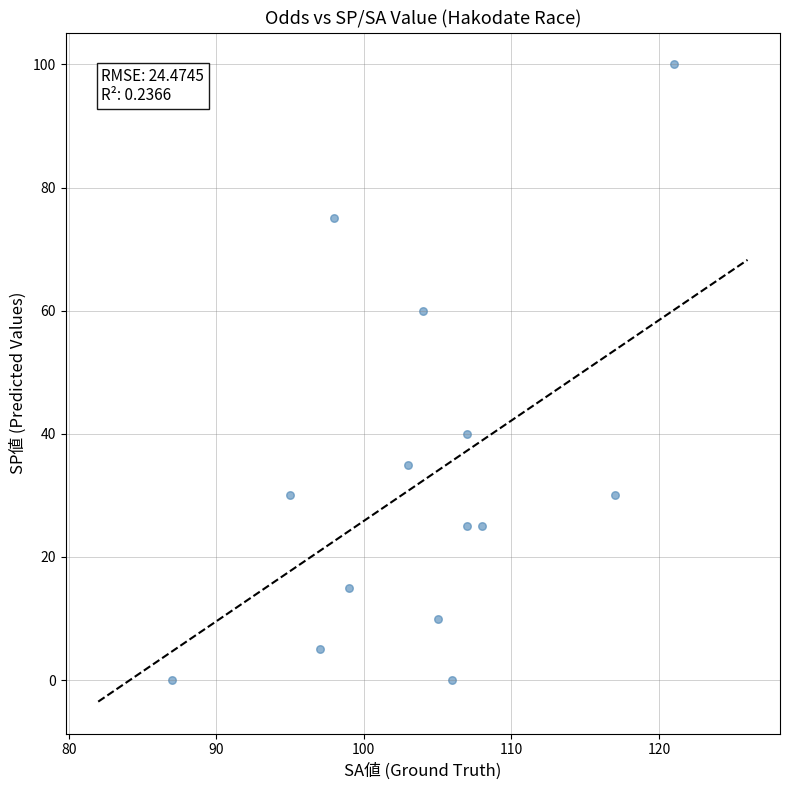

What is the range of X values (max minus min)?

34